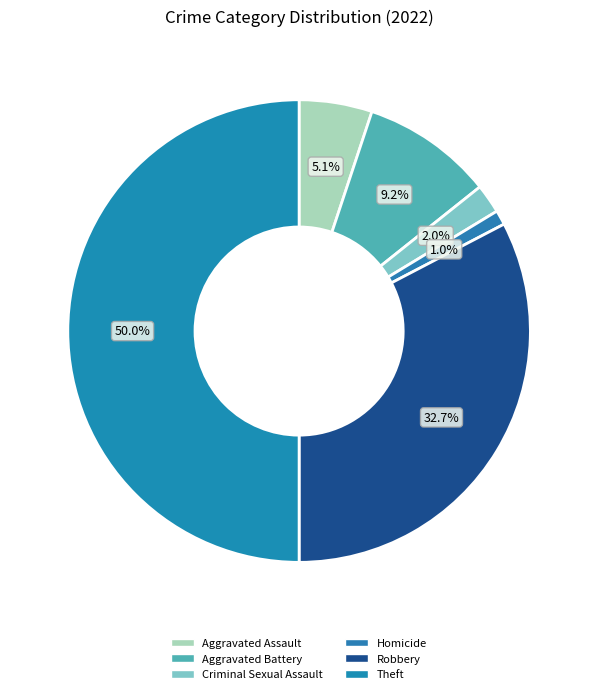

How many segments does this pie chart have?

6